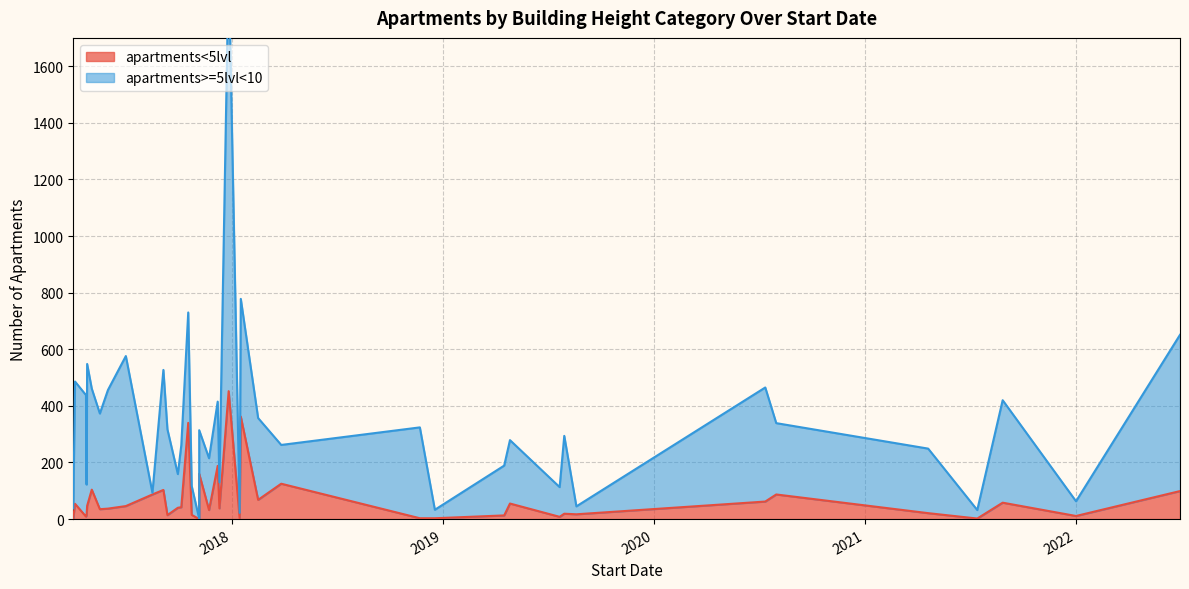

At which label is apartments<5lvl closest to 226?

2017-12-07